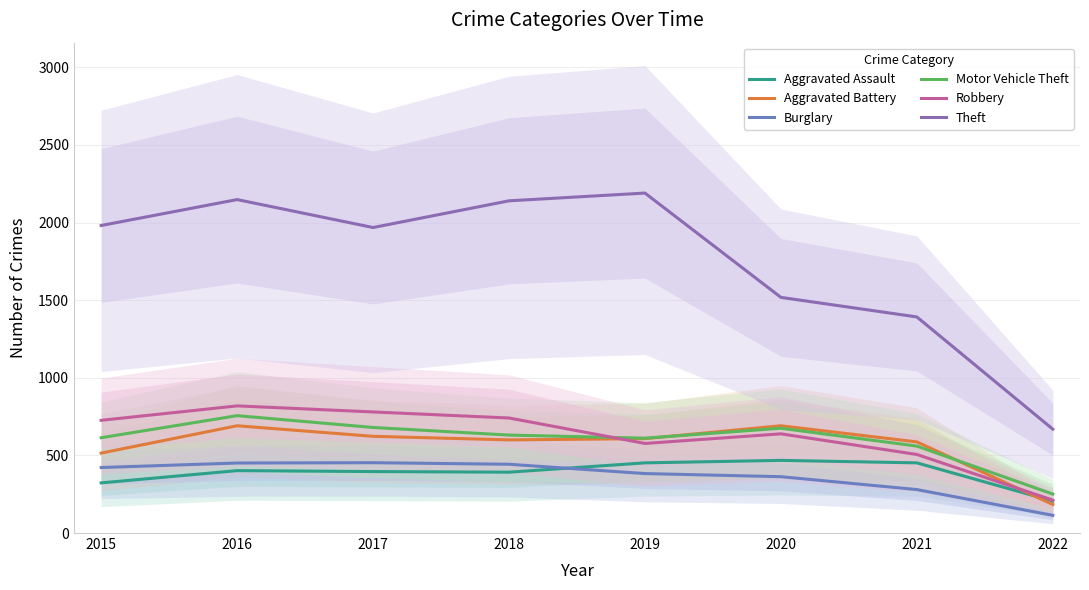

What is the difference between the maximum and second lowest values in the Aggravated Battery series?

176